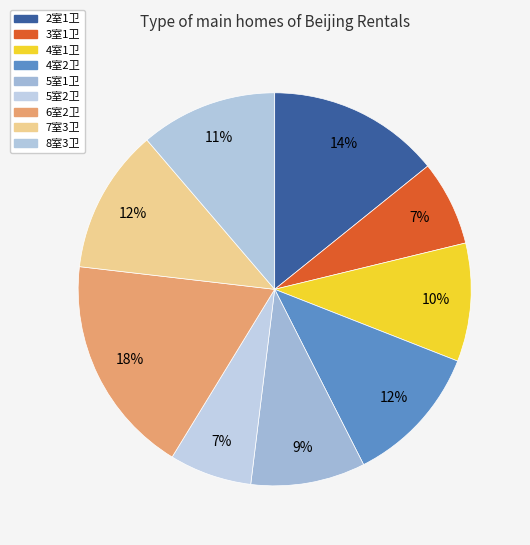

Which slice is the largest?

6室2卫